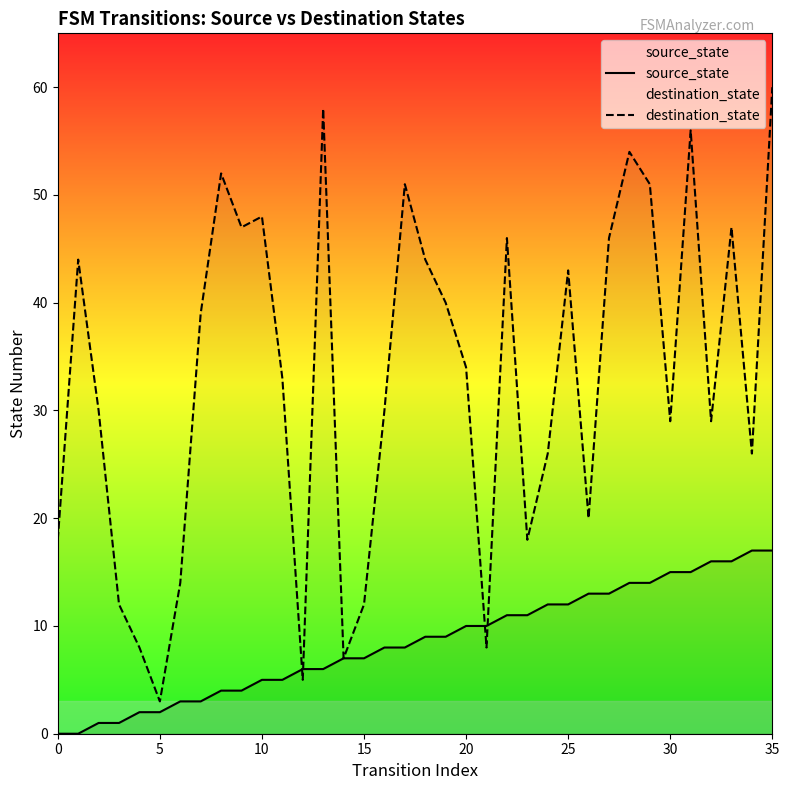

Which series has the largest total across all categories?

destination_state